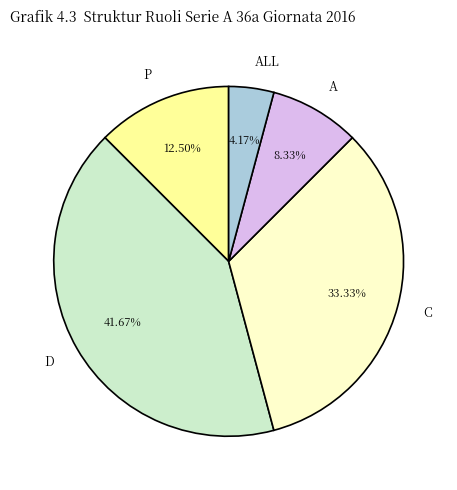

Between C and D, which is larger?

D